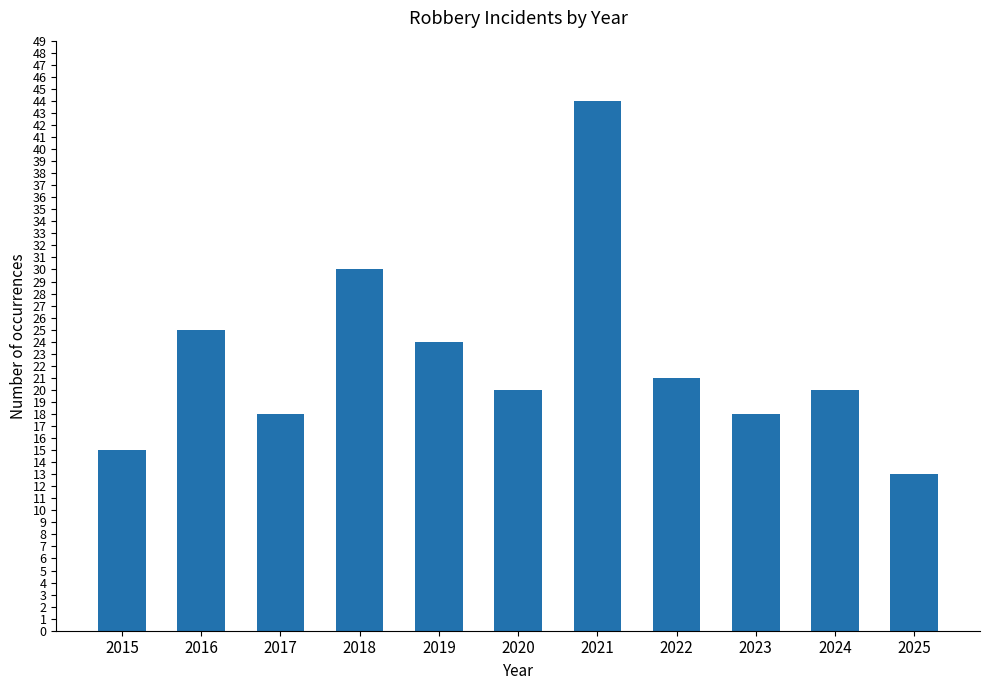

Which label corresponds to the largest value in the chart?

2021